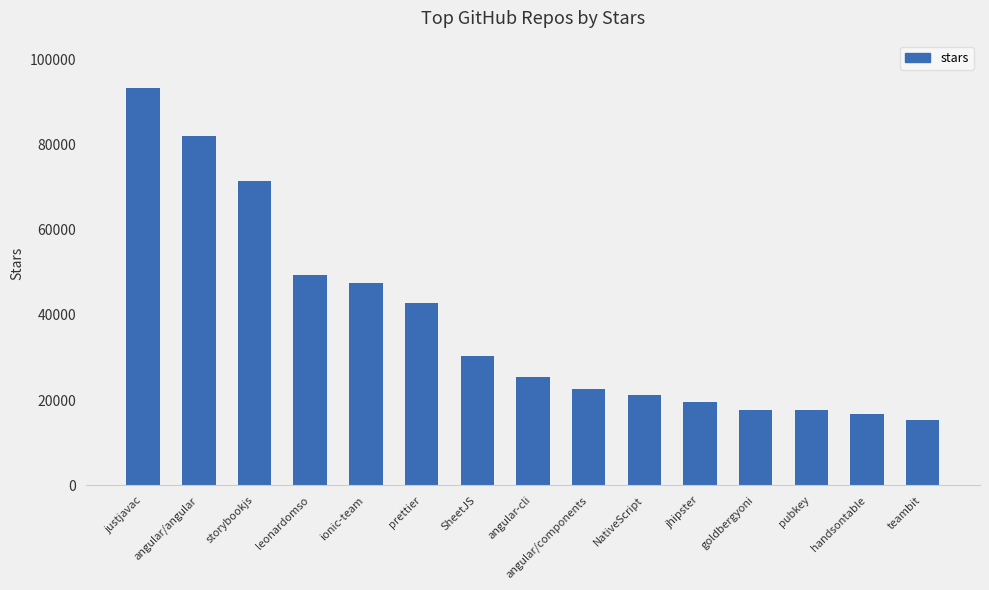

How many distinct data groups are displayed?

1